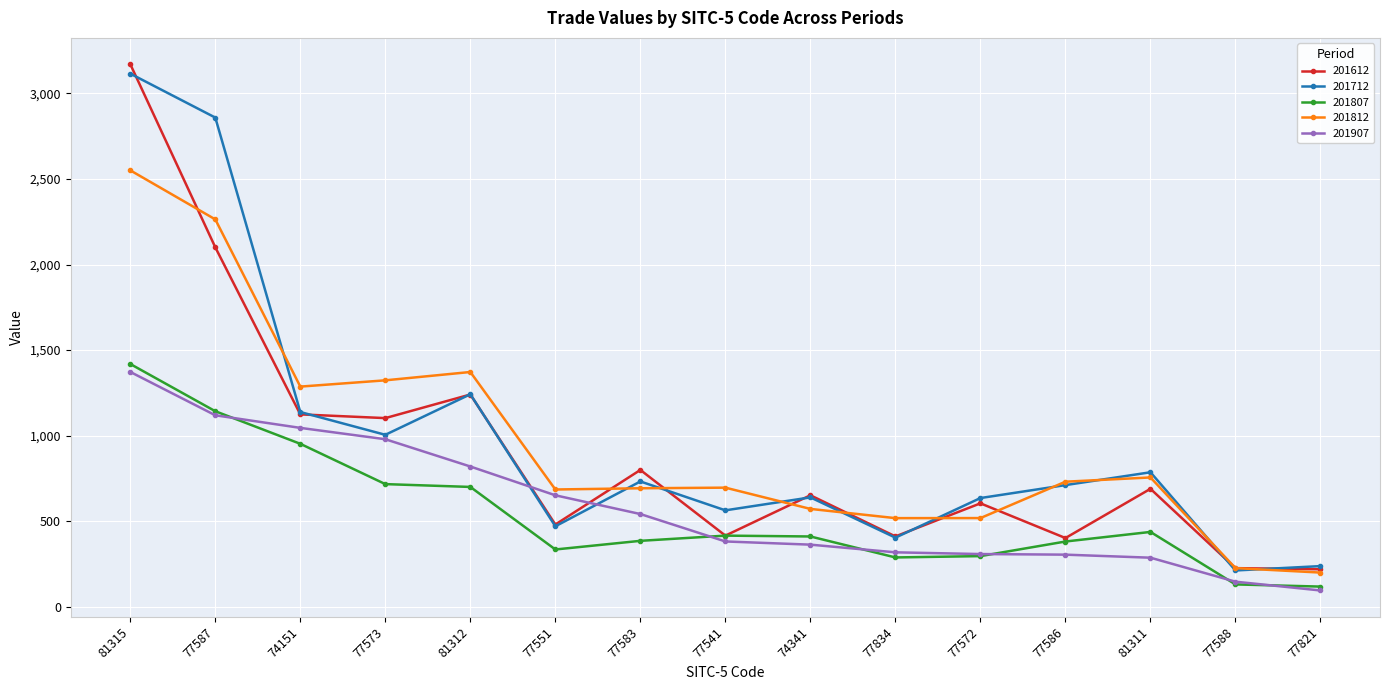

What is the label of the 12th point from the left?

77586